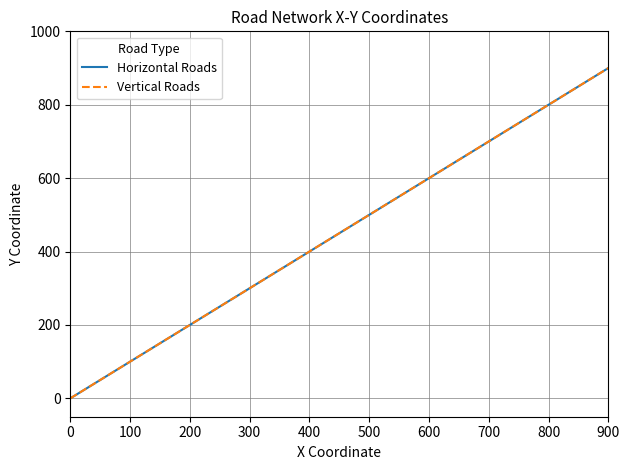

Is this an area chart (filled region under the line)?

No